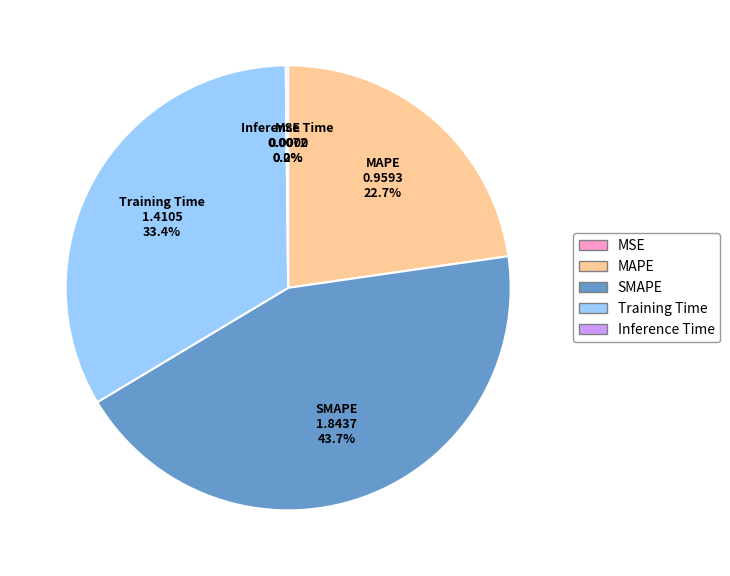

The MAPE slice represents 23% of the pie. True or false?

True